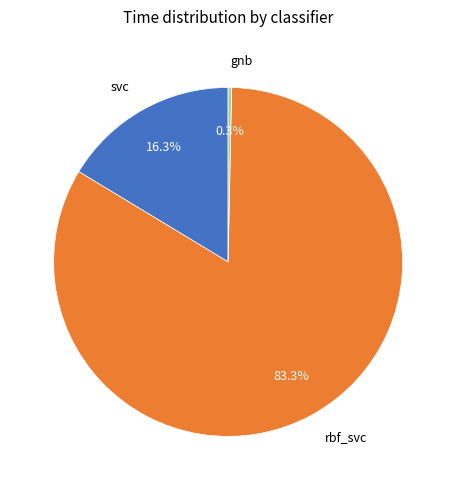

Is there a majority slice in this chart?

Yes